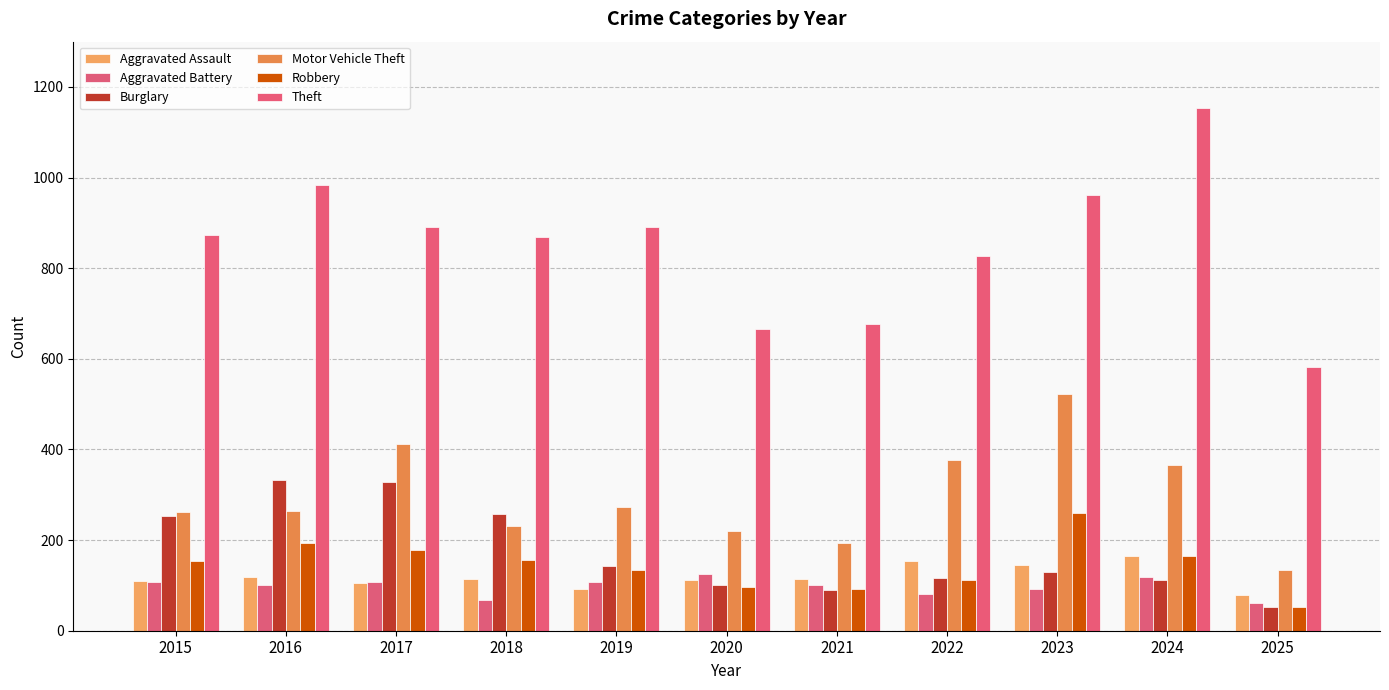

Which series has the largest total across all categories?

Theft